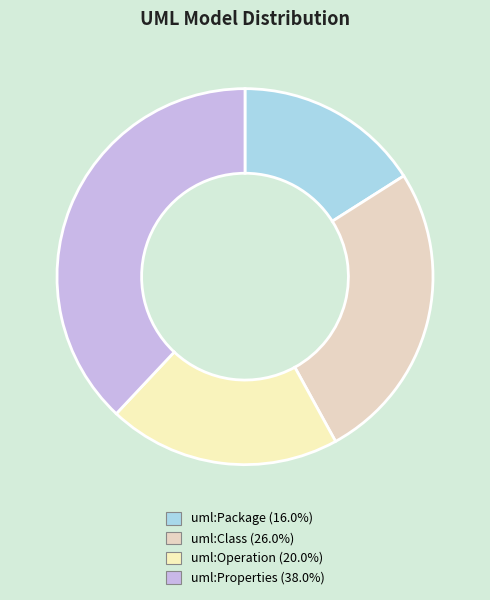

The uml:Package slice represents 16% of the pie. True or false?

True